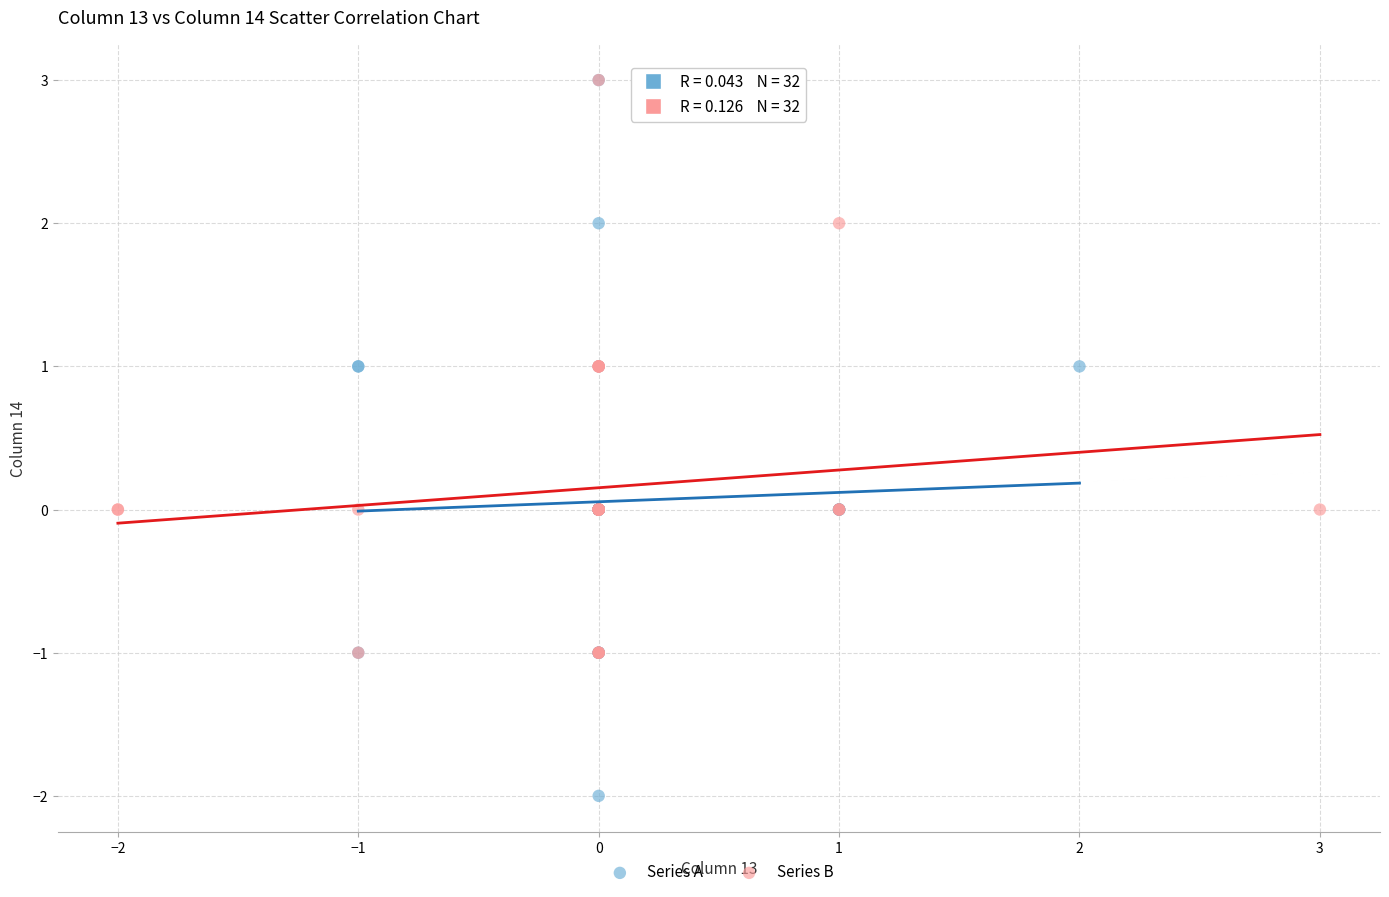

Which series contains the lowest Y value?

Series A